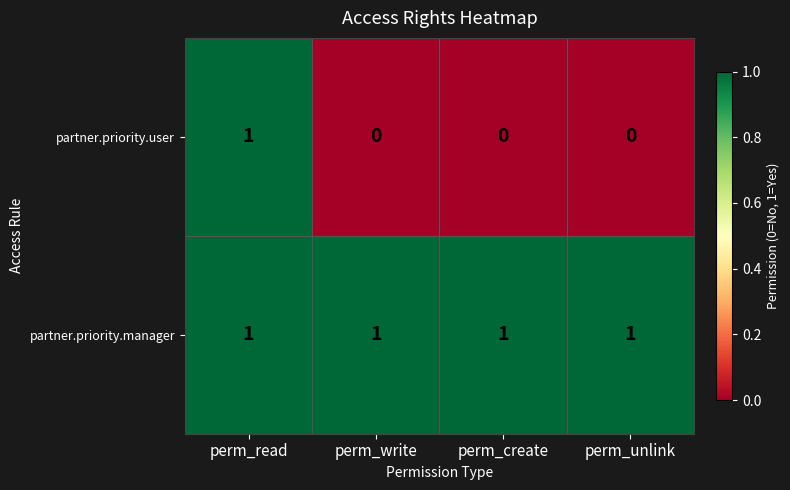

True or false: partner.priority.user has a value of -1 at perm_unlink.

False